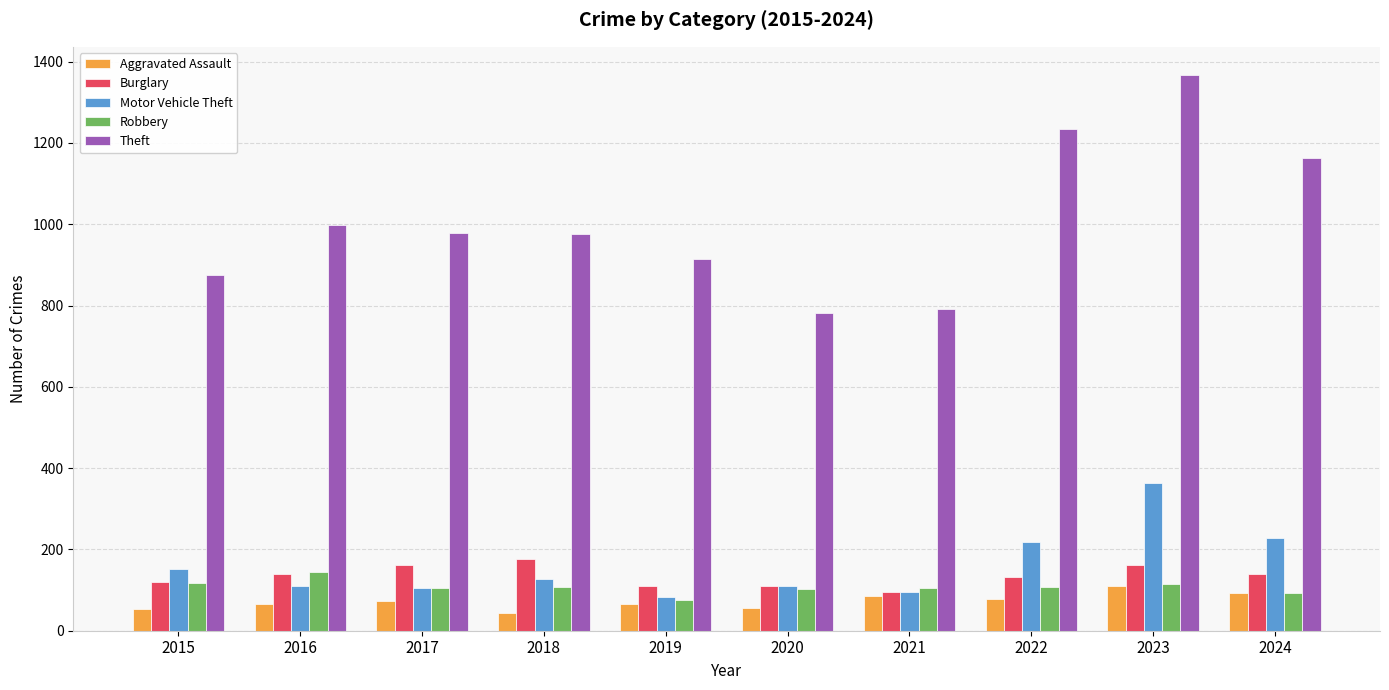

What is the approximate value of Theft at 2020?

782